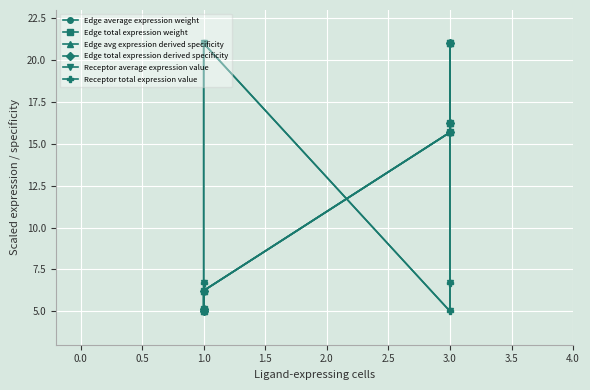

At how many categories does at least one series exceed 5?

5